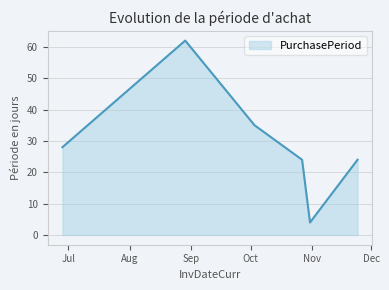

What is the minimum value shown in the chart?

4